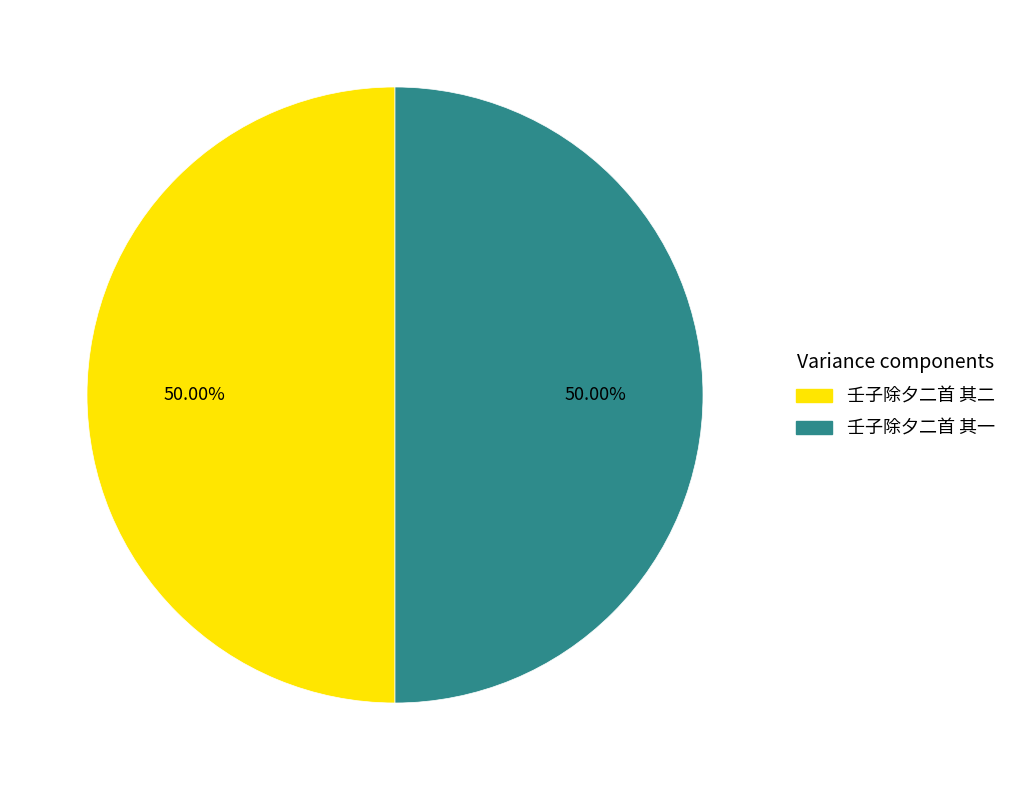

Combined, do 壬子除夕二首 其一 and 壬子除夕二首 其二 account for over 50%?

Yes